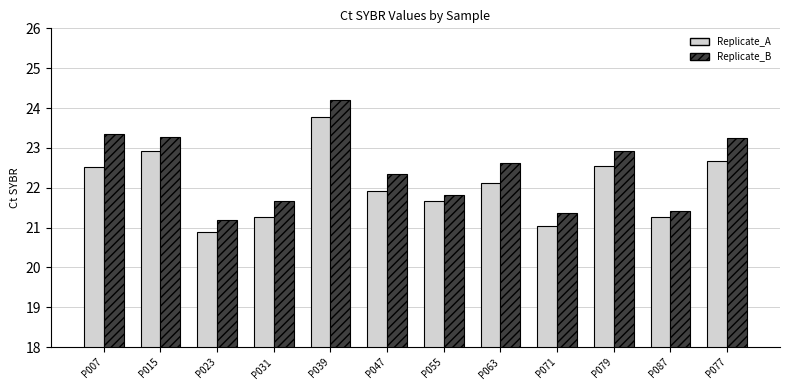

List the series in order of their peak value, highest first.

Replicate_B, Replicate_A